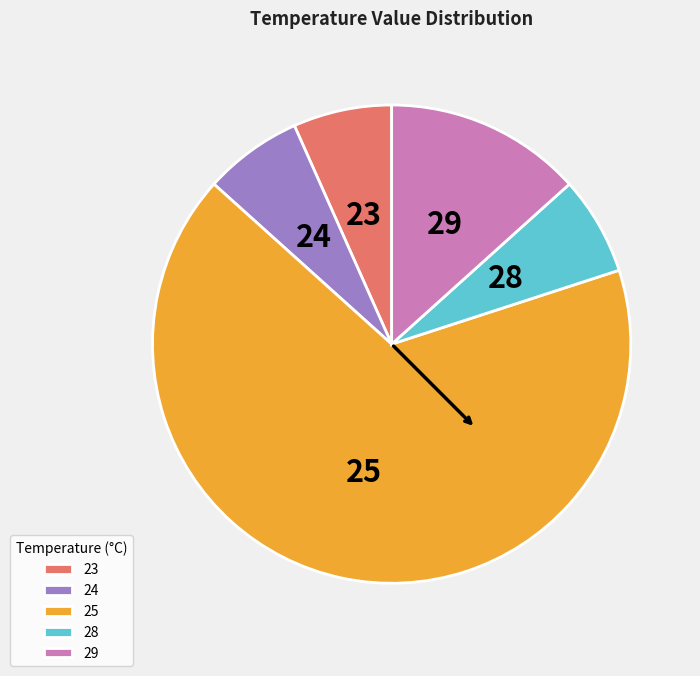

How many segments does this pie chart have?

5